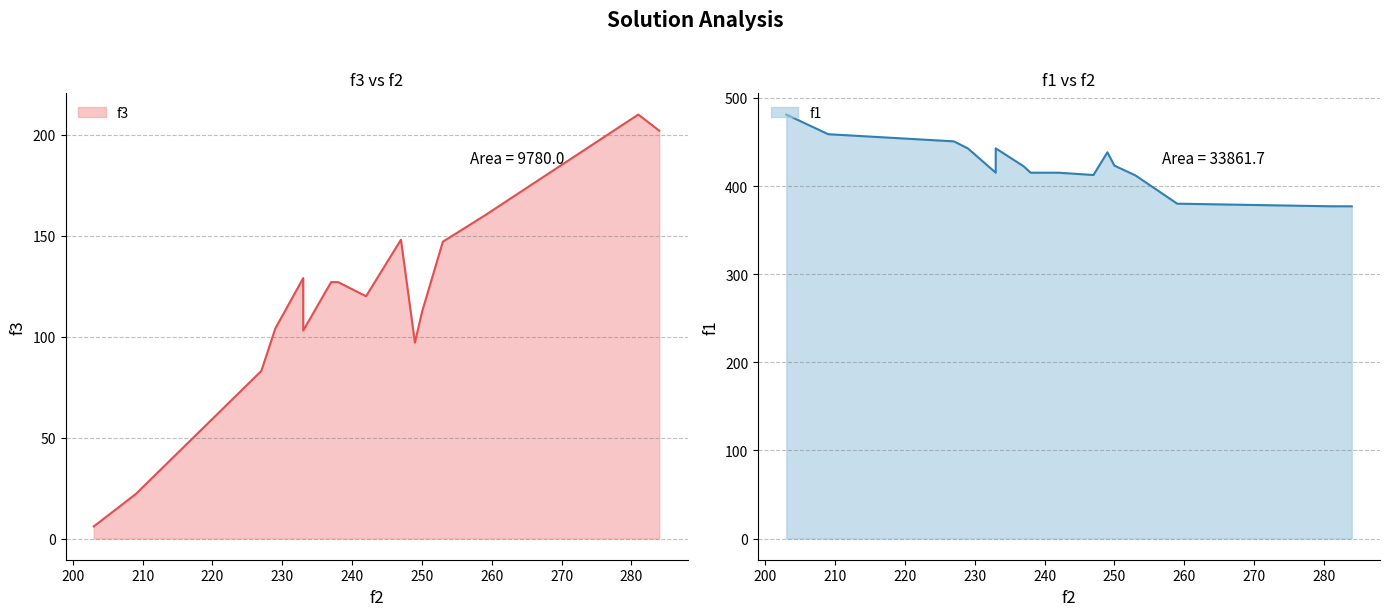

The value of f1 at 6 is 422.4. True or false?

True